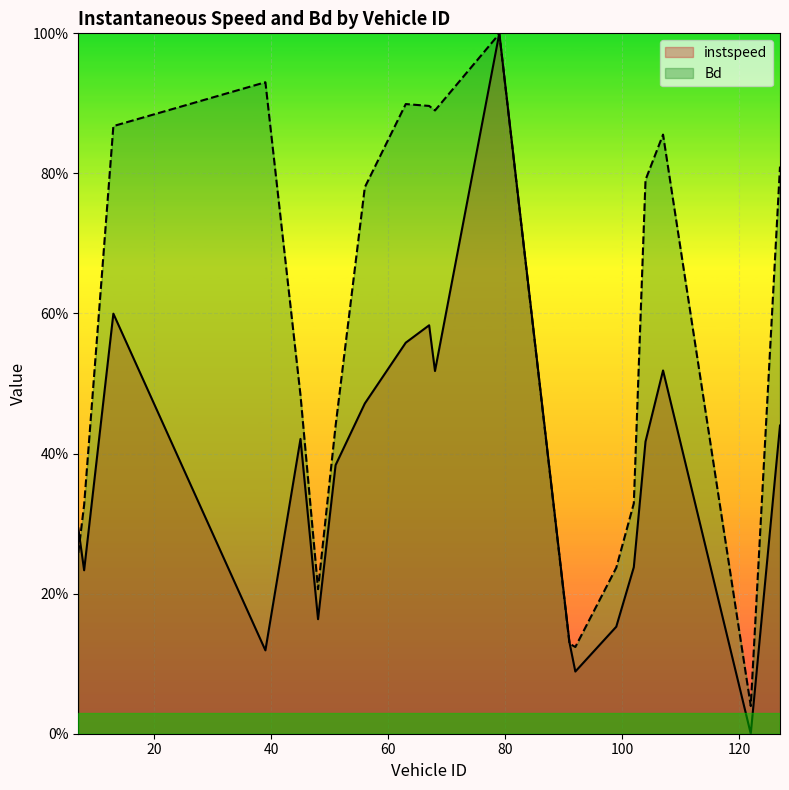

Reading left to right, transcribe all the data shown in this chart.

instspeed: 0.3	0.2	0.6	0.1	0.4	0.2	0.4	0.5	0.6	0.6	0.5	1.0	0.1	0.1	0.2	0.2	0.4	0.5	0.0	0.4
Bd: 0.3	0.3	0.9	0.9	0.5	0.2	0.4	0.8	0.9	0.9	0.9	1.0	0.1	0.1	0.2	0.3	0.8	0.9	0.0	0.8